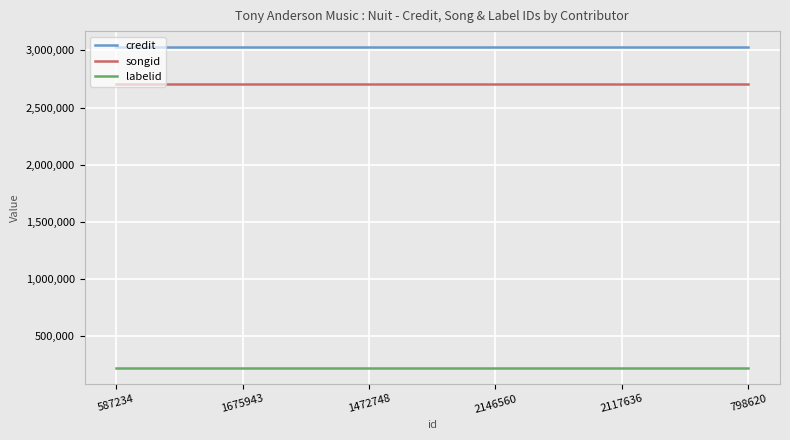

At 798620, list the series in order from smallest to largest.

labelid, songid, credit